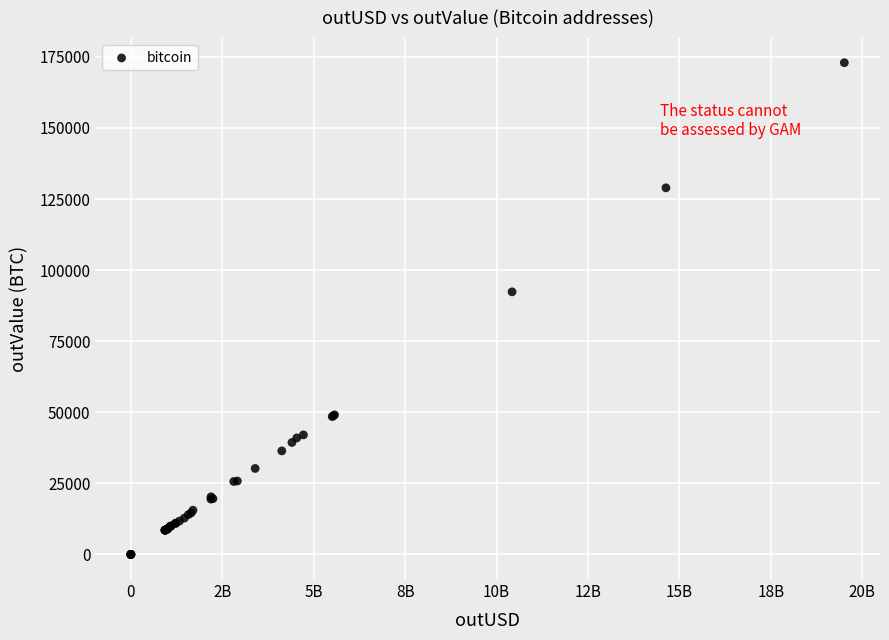

What Y value in the scatter plot is closest to 86482?

92364.7